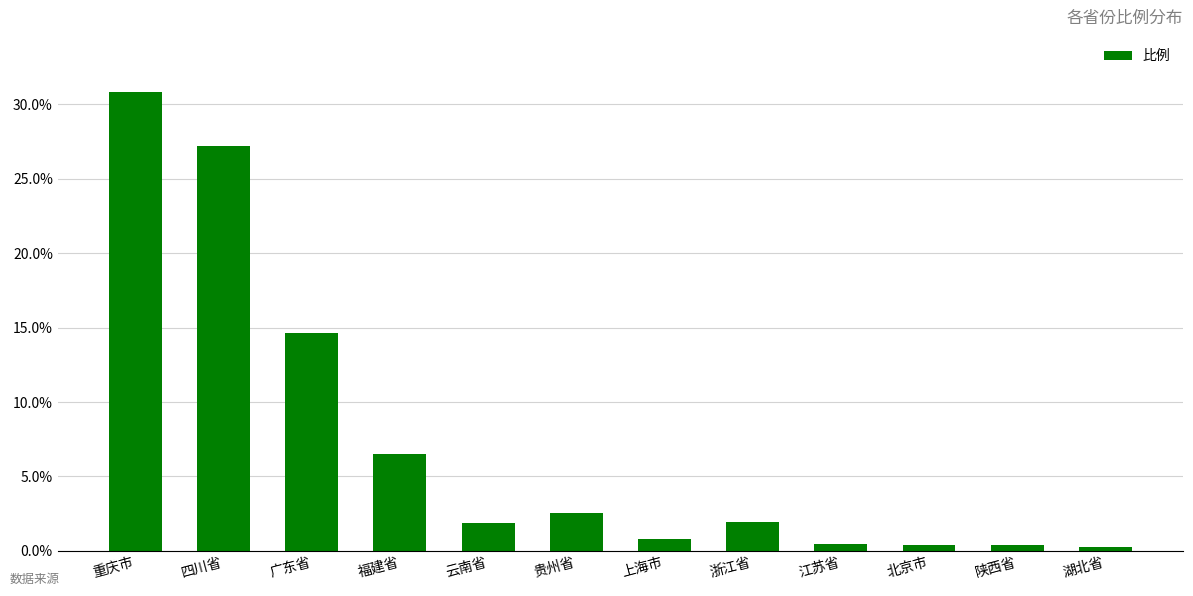

True or false: the data shows 24.1 at 广东省.

False